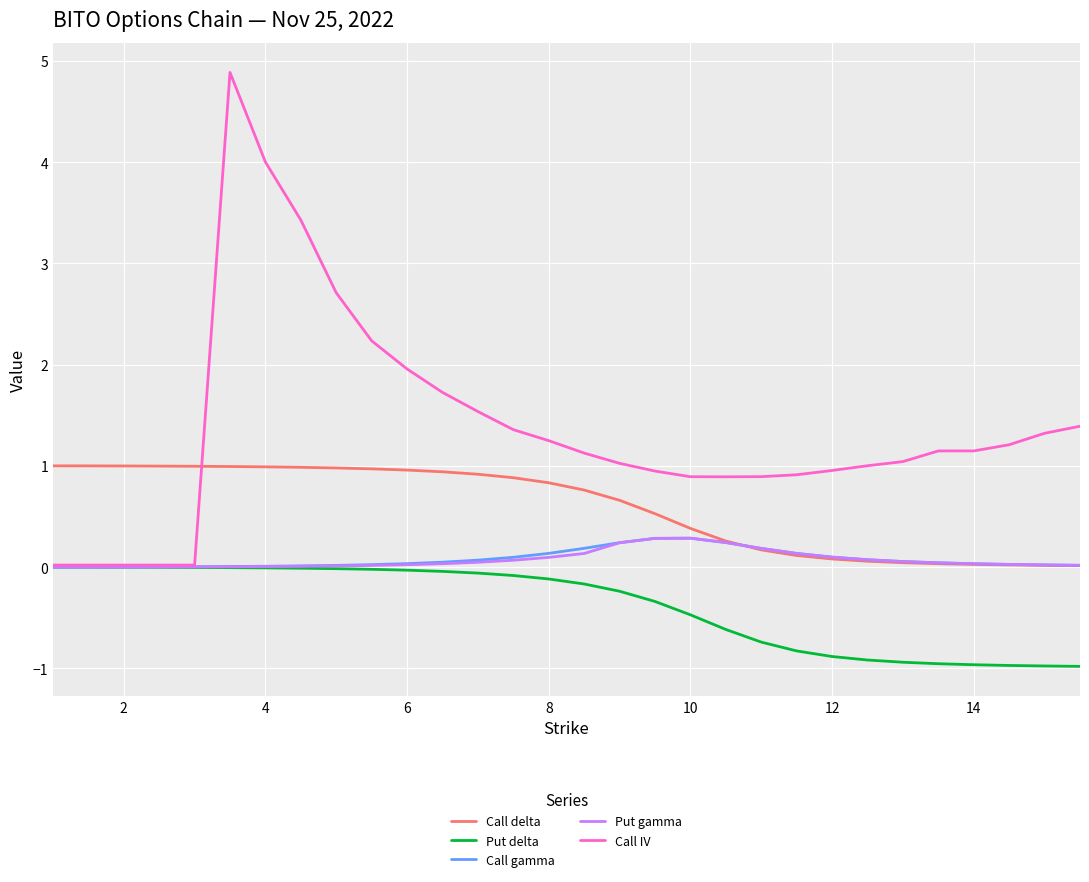

True or false: Call IV and Call delta intersect in this chart.

True